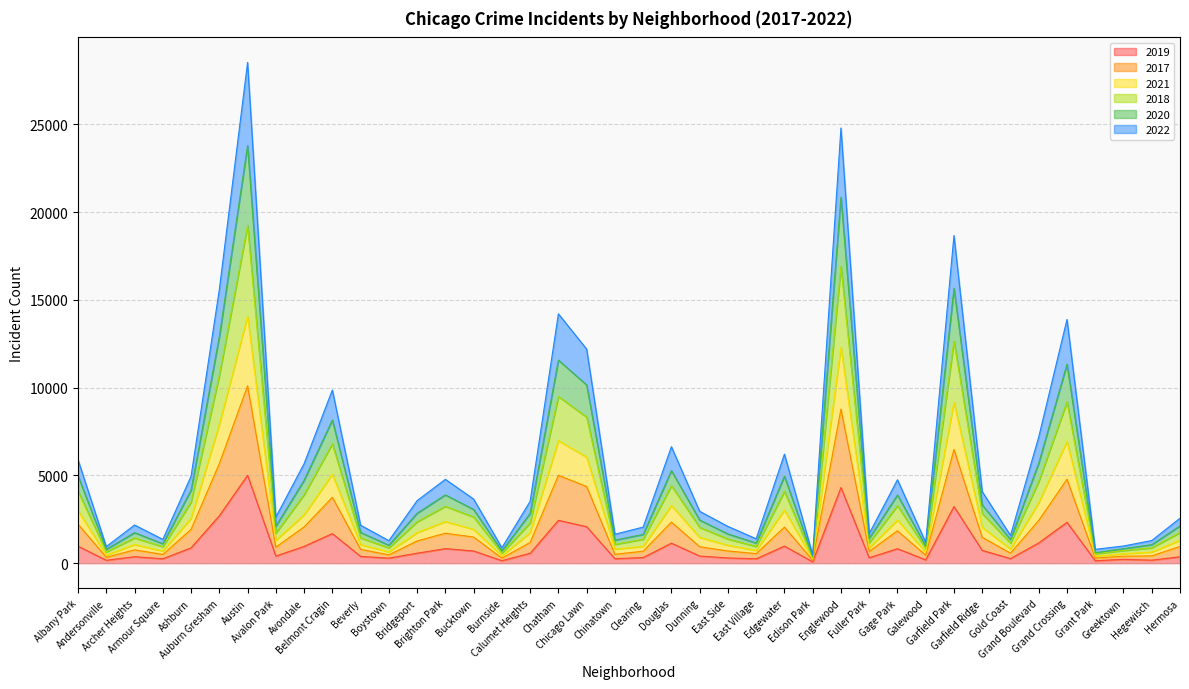

What position from the right is Douglas?

19